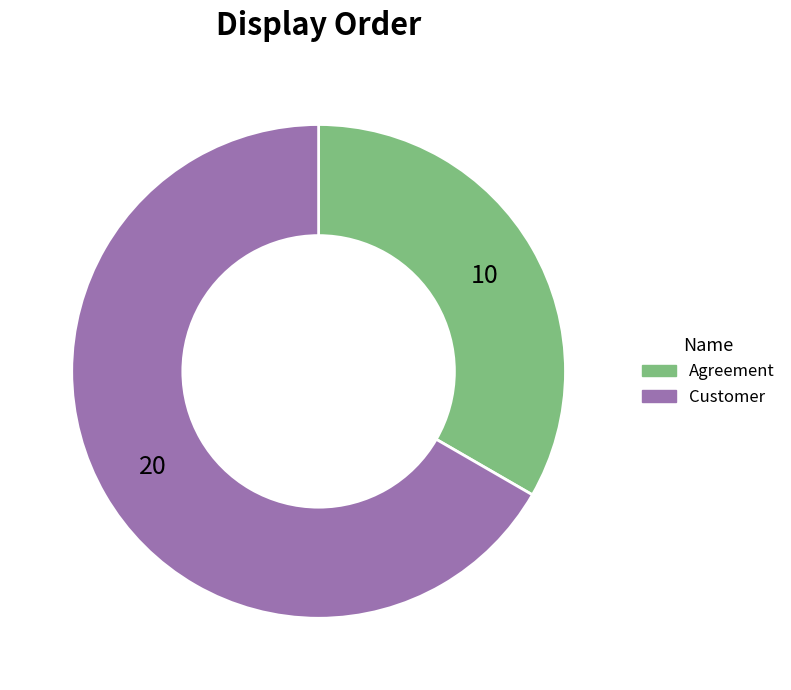

Is there a majority slice in this chart?

Yes